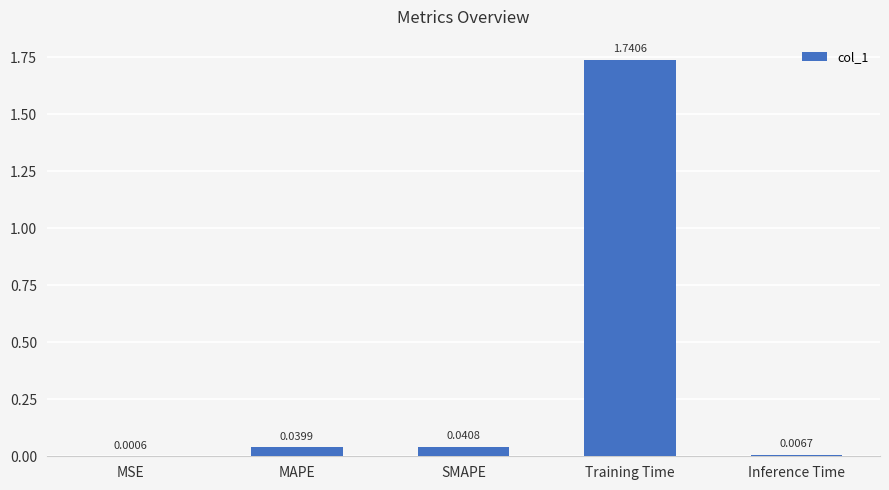

Which label corresponds to the largest value in the chart?

Training Time